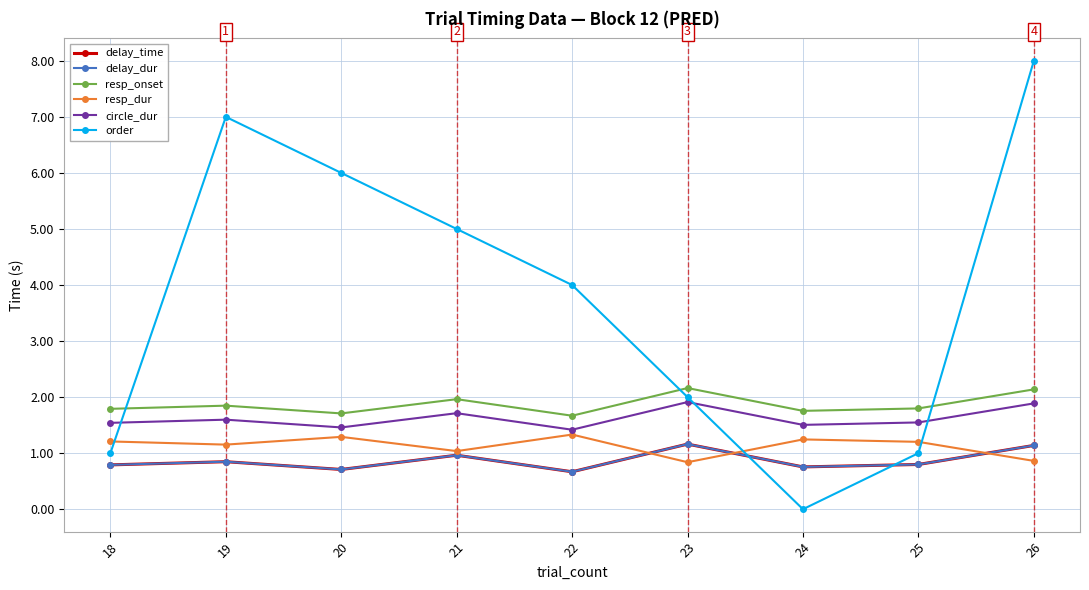

Is this an area chart (filled region under the line)?

No